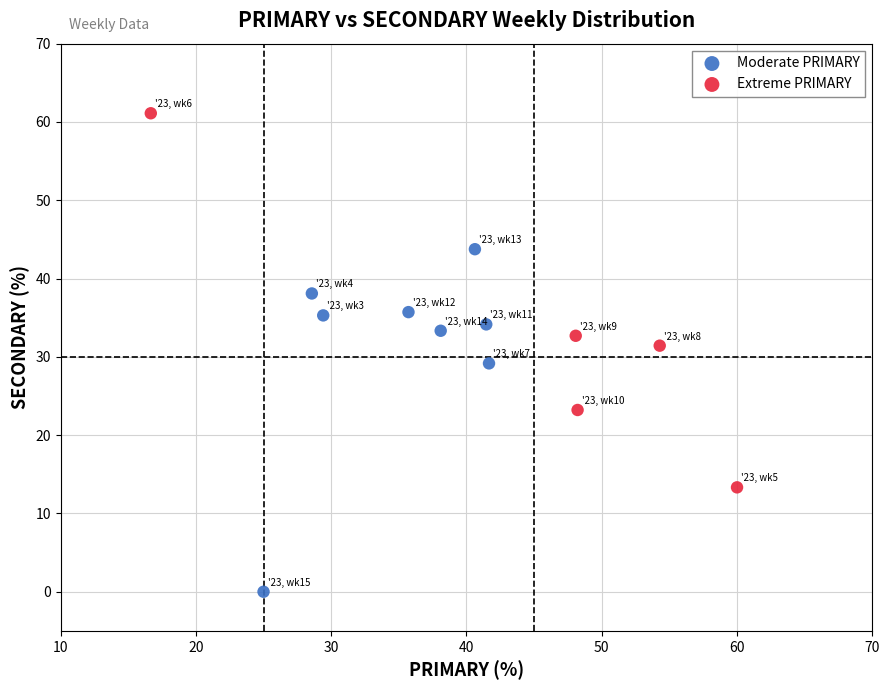

What are all the series names shown in the legend?

Moderate PRIMARY, Extreme PRIMARY